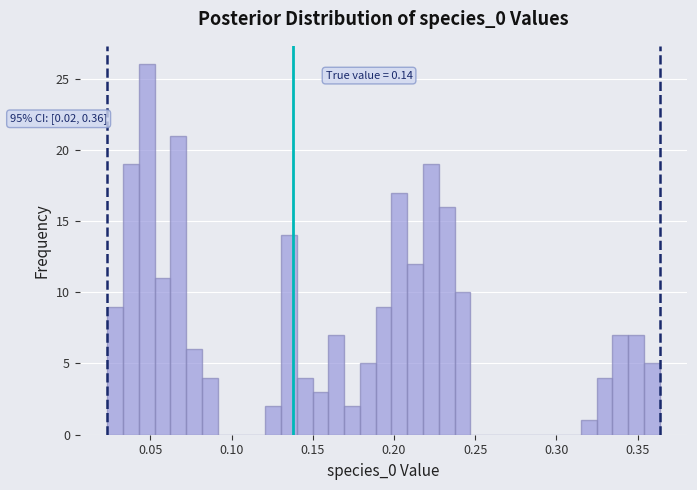

Around what value on the x-axis is the tallest bar? Give the approximate position of its centre, as read against the axis.

0.050